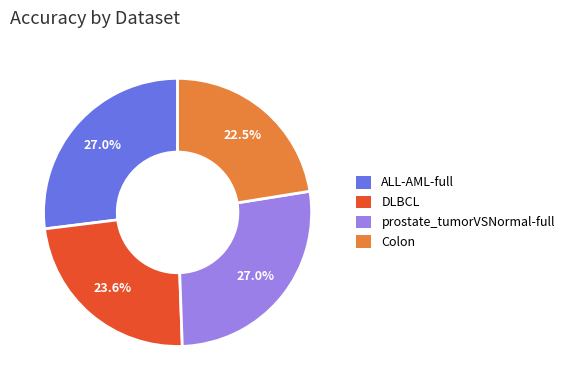

Which has a higher value, DLBCL or Colon?

DLBCL